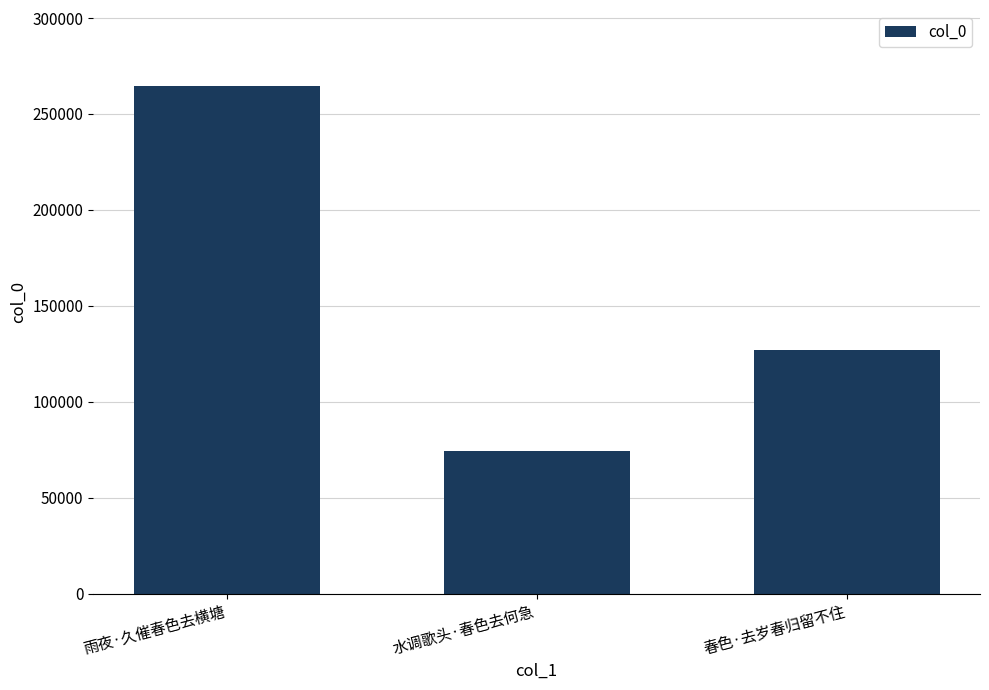

Reading right to left, extract all data points from this chart.

126788	74416	264530